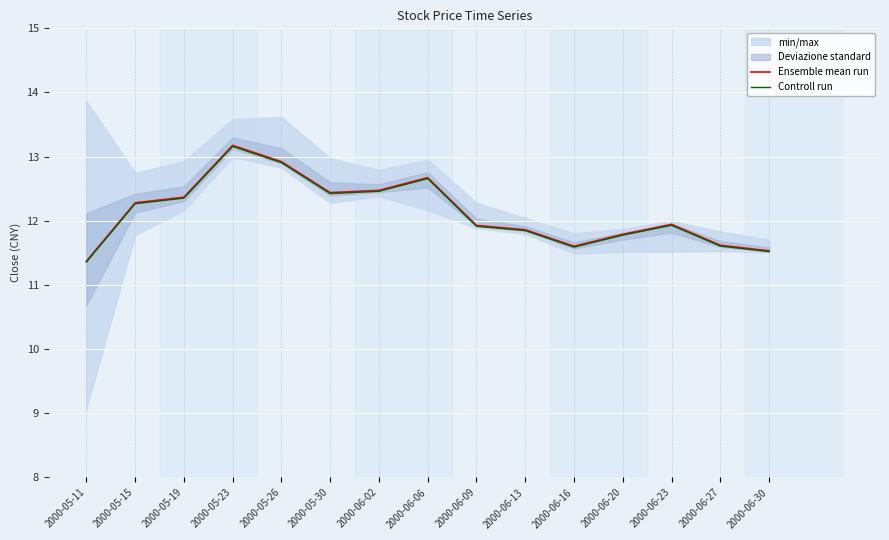

True or false: Ensemble mean run and Controll run intersect in this chart.

False